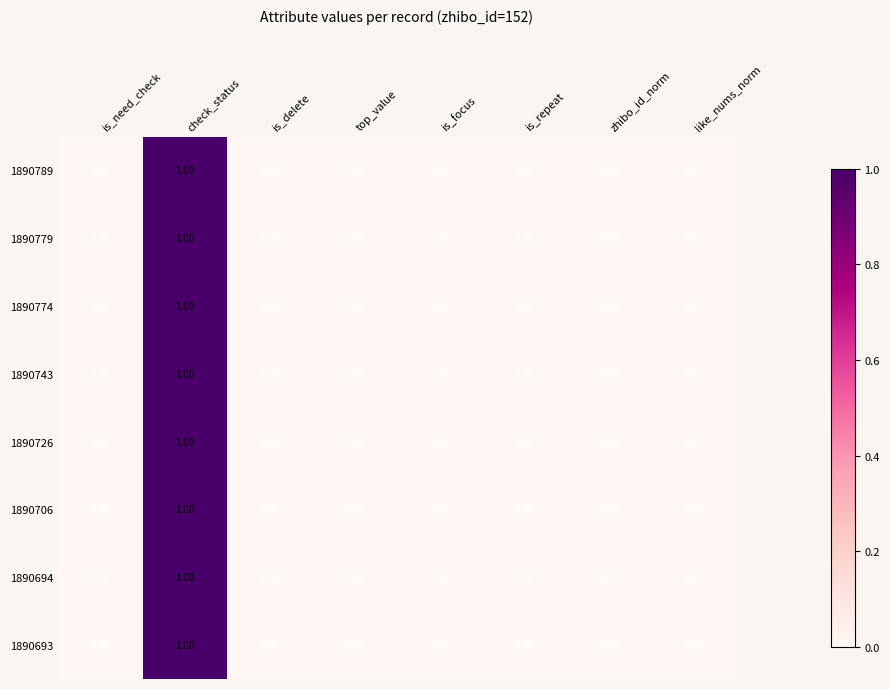

At which category is the sum across all series the highest?

check_status